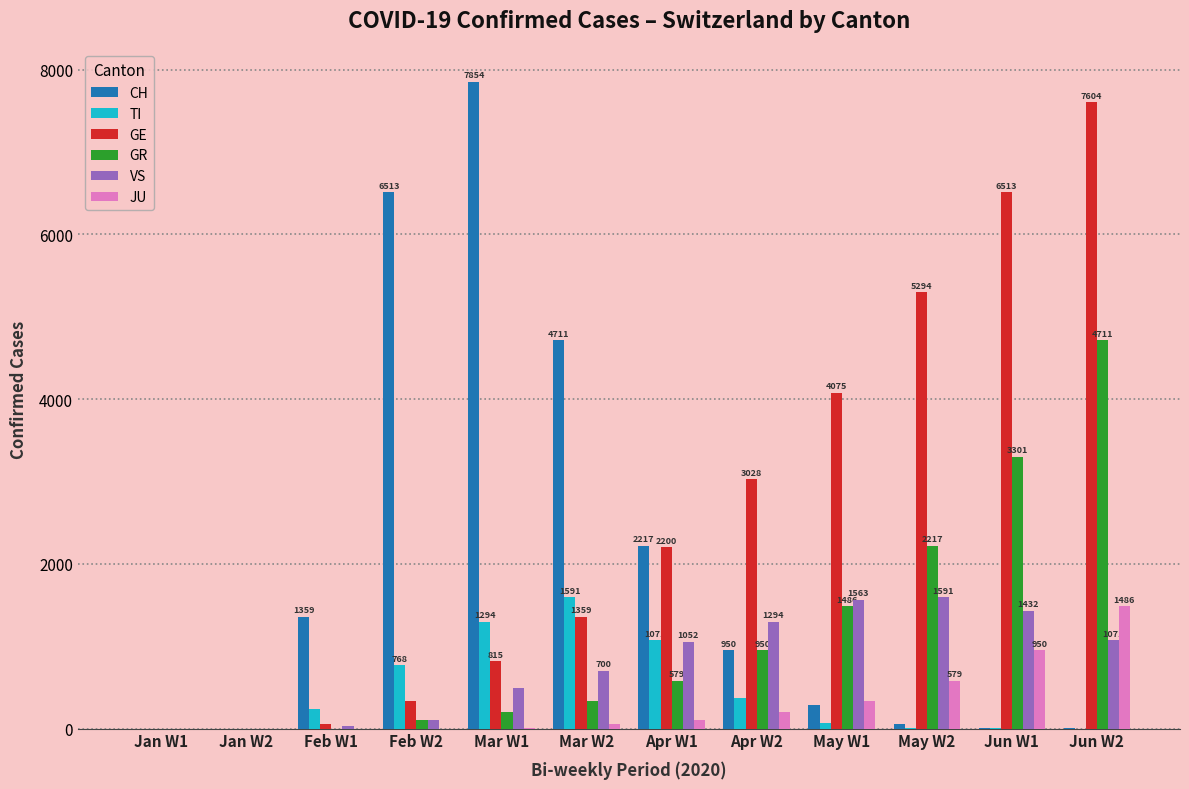

Which series has the widest spread of values?

CH